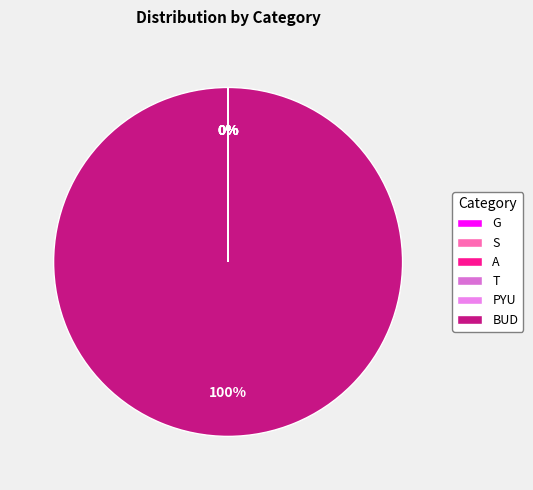

How much of the chart is everything except T?

100.0%